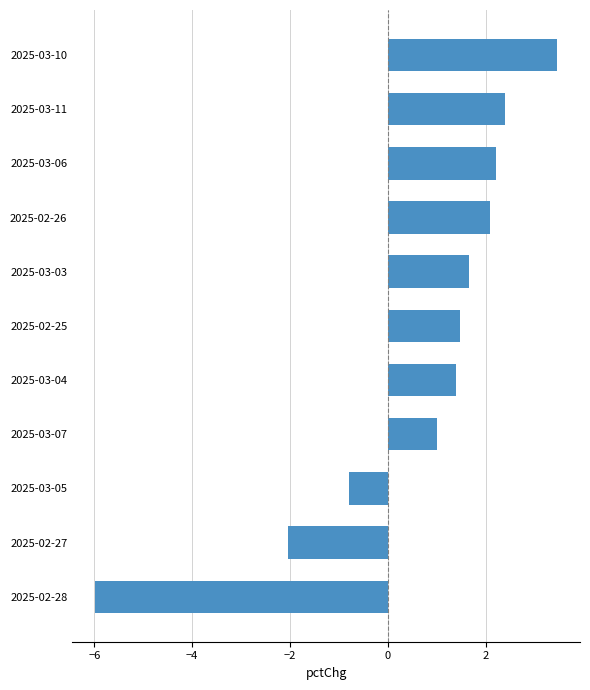

How many values are above zero?

8